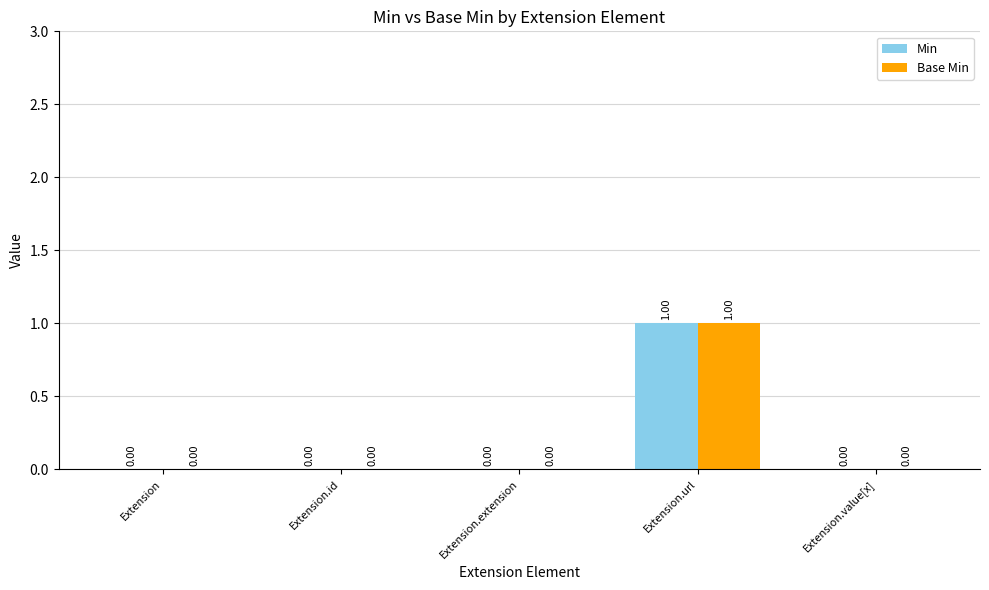

True or false: Base Min has a value of 0 at Extension.id.

True